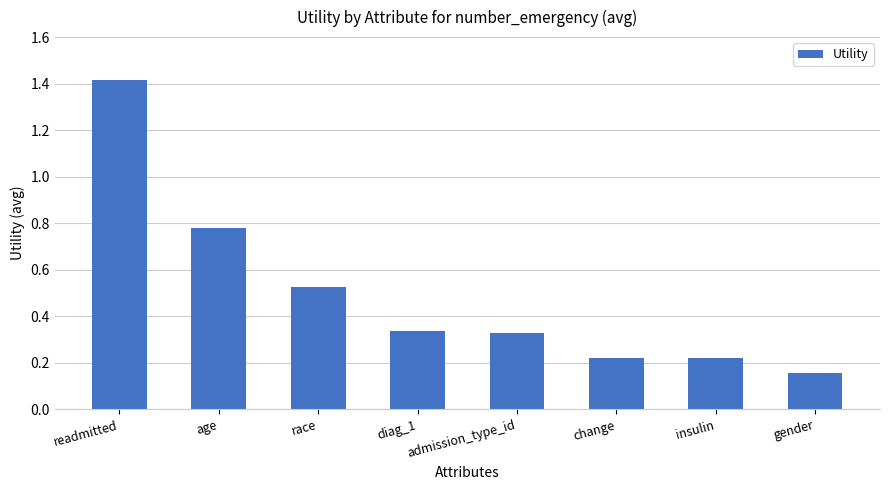

How many values are between 0 and 1?

7